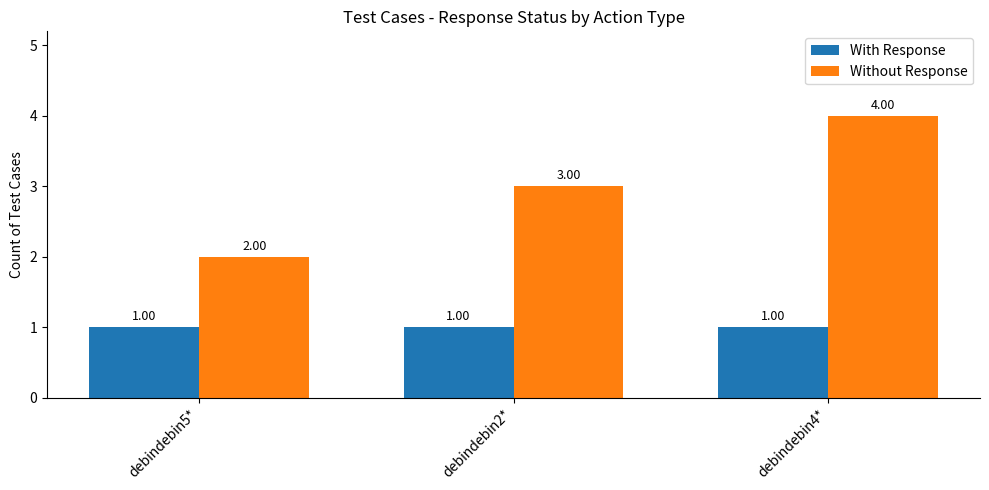

Does the chart contain any negative values?

No